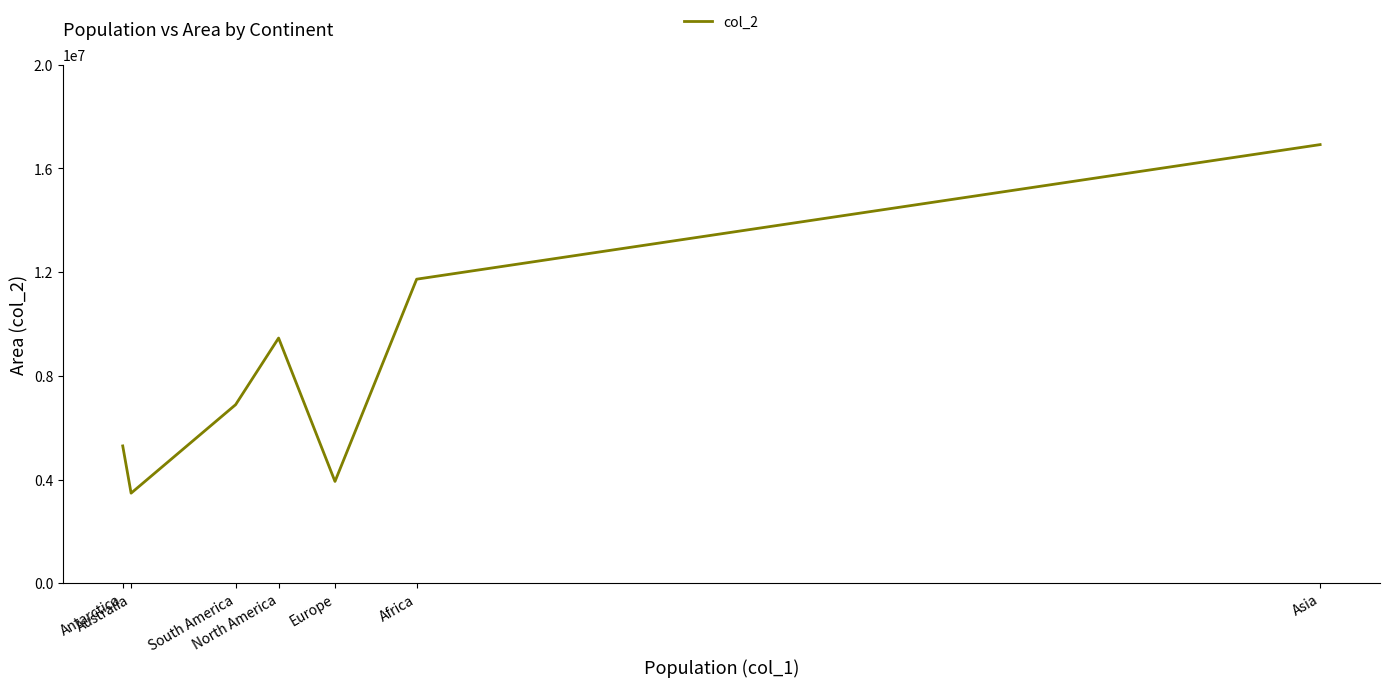

How many interior local valleys (lower than both neighbors) does the data have?

2